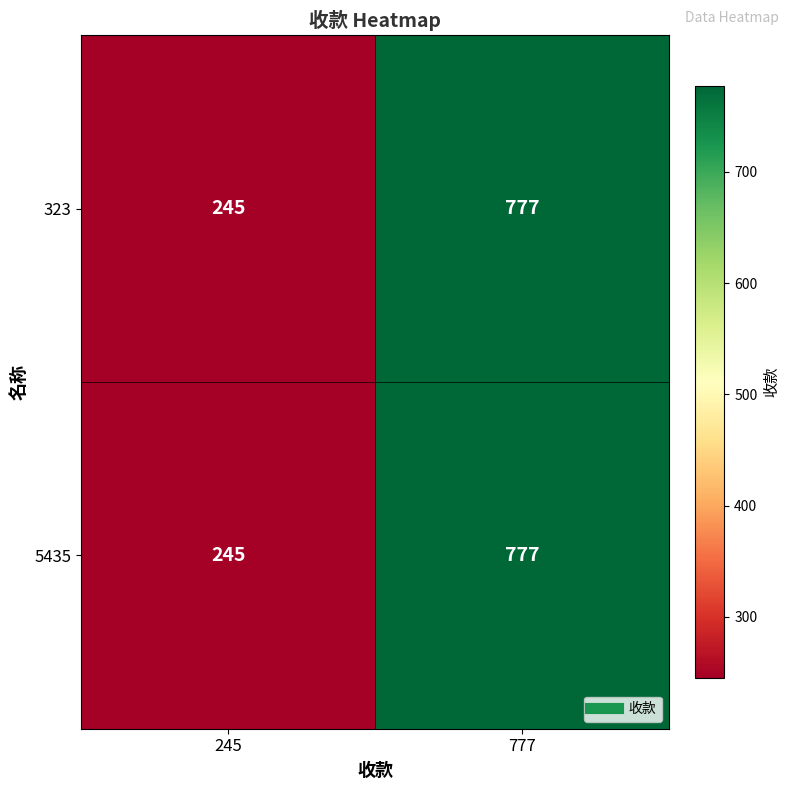

At which category does the chart reach its minimum across all series?

245